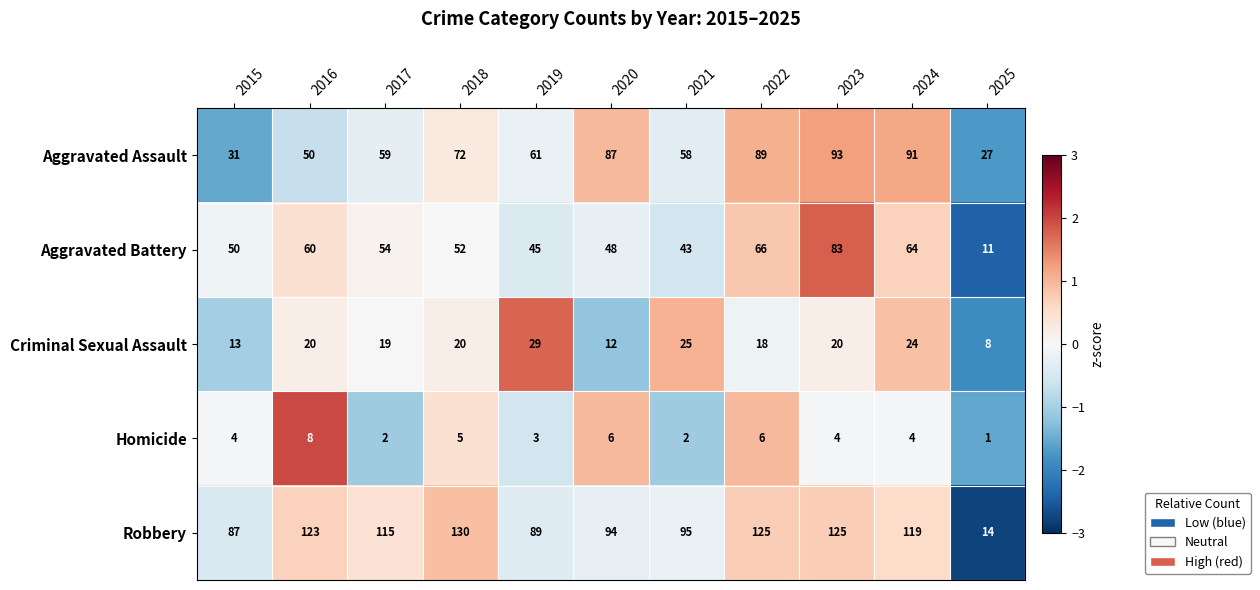

What is the difference between the Aggravated Assault values at 2021 and 2016?

8